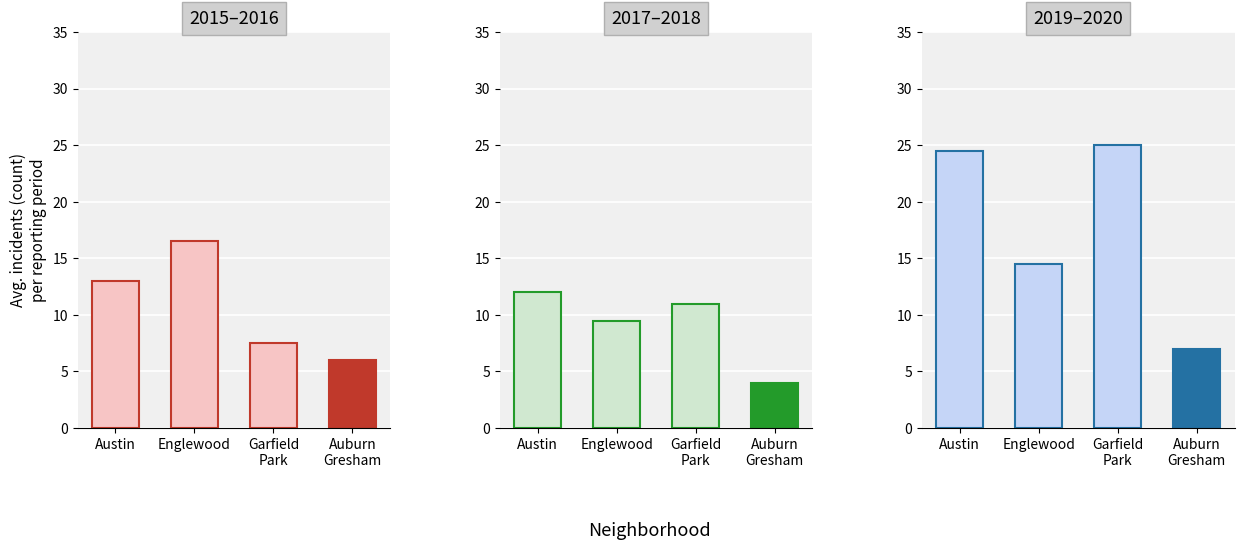

Which series has the largest total across all categories?

2019